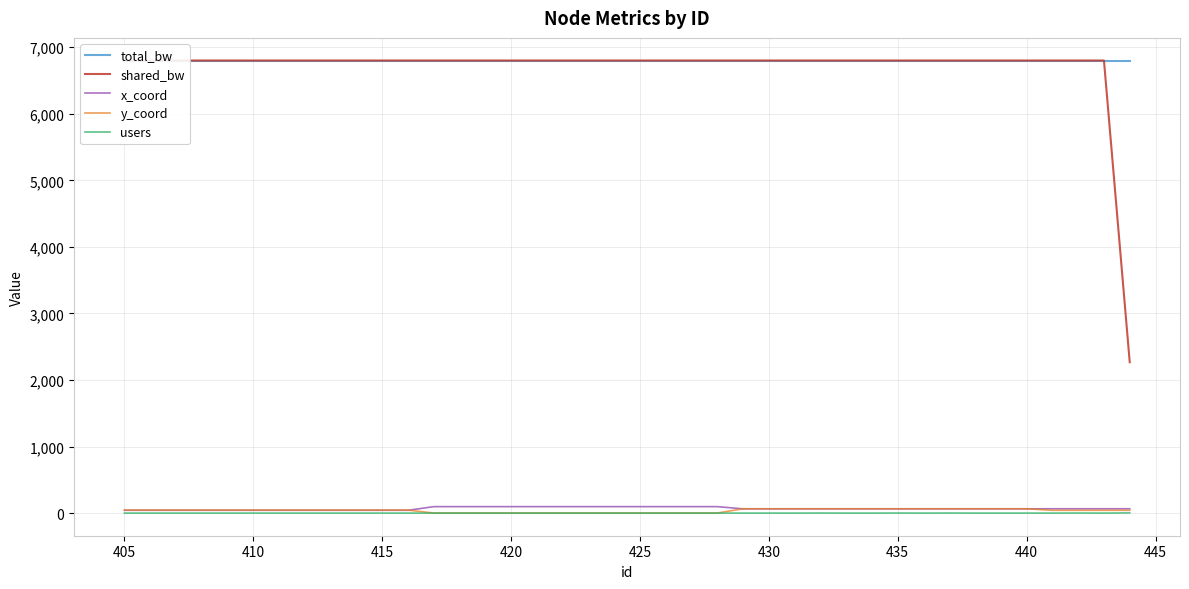

Does the chart display data point markers on the line(s)?

No